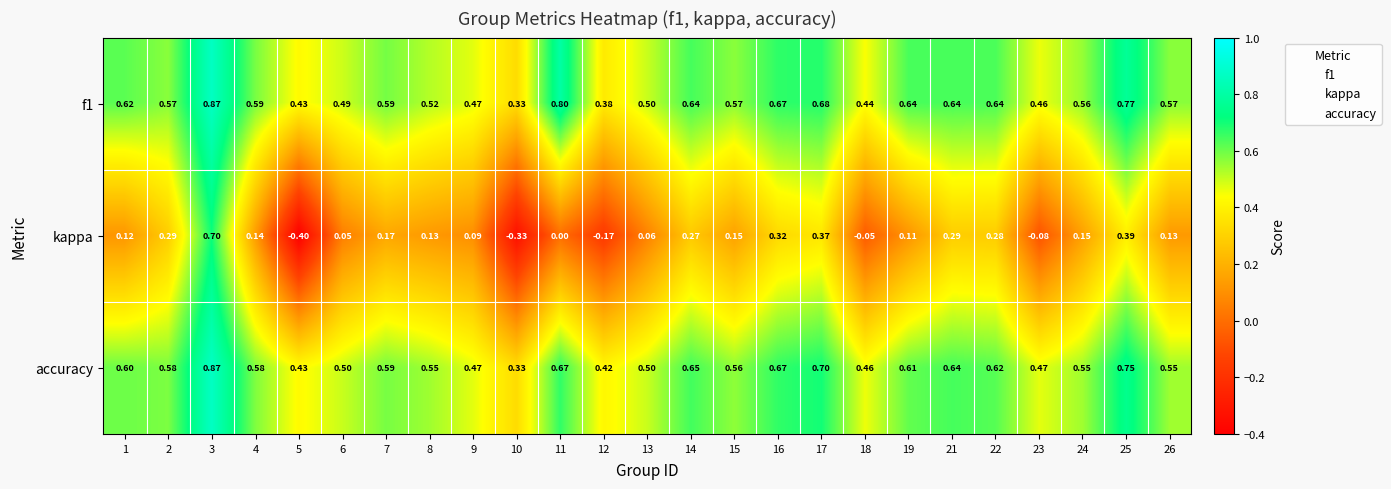

Is the value of accuracy at 13 greater than the value of kappa at 23?

Yes